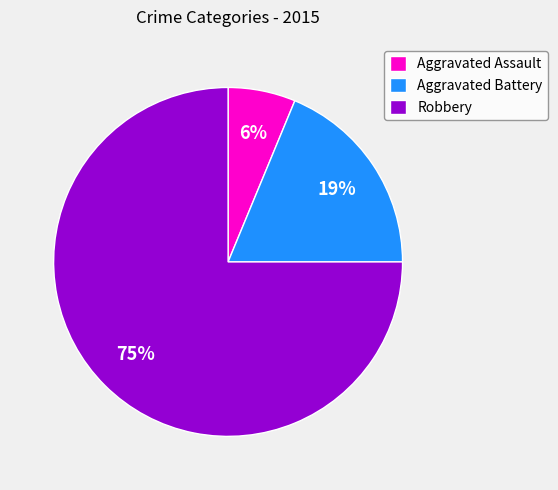

Count the number of slices in the pie.

3